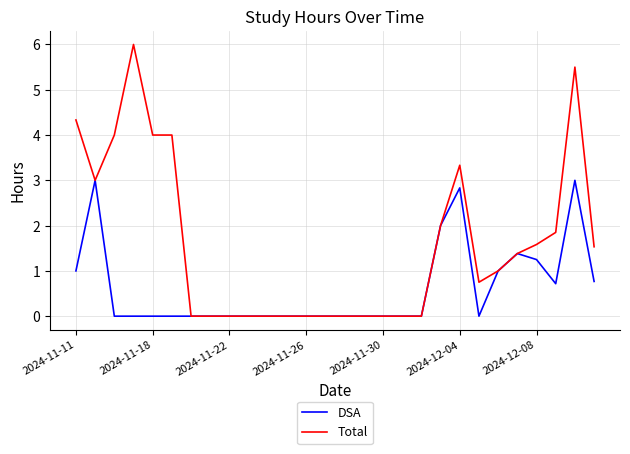

Which series has the largest range (max minus min)?

Total